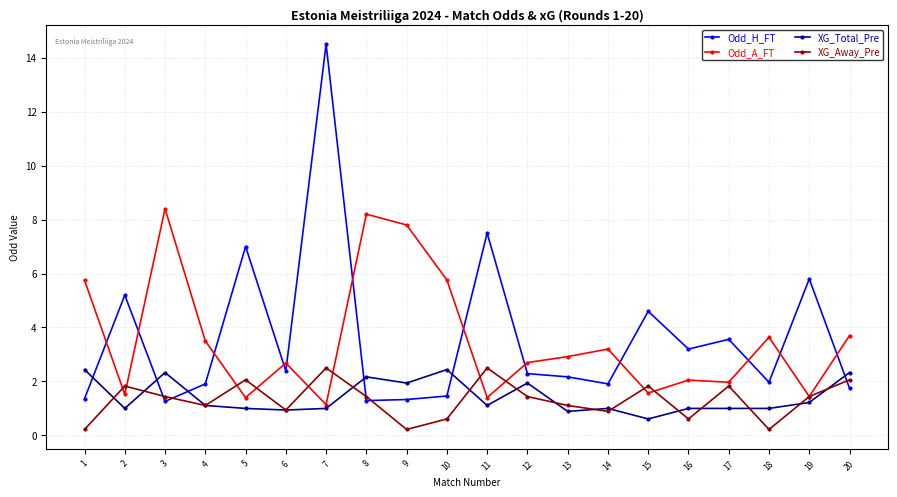

What is the sum of the Odd_A_FT values at 19 and 16?

3.5